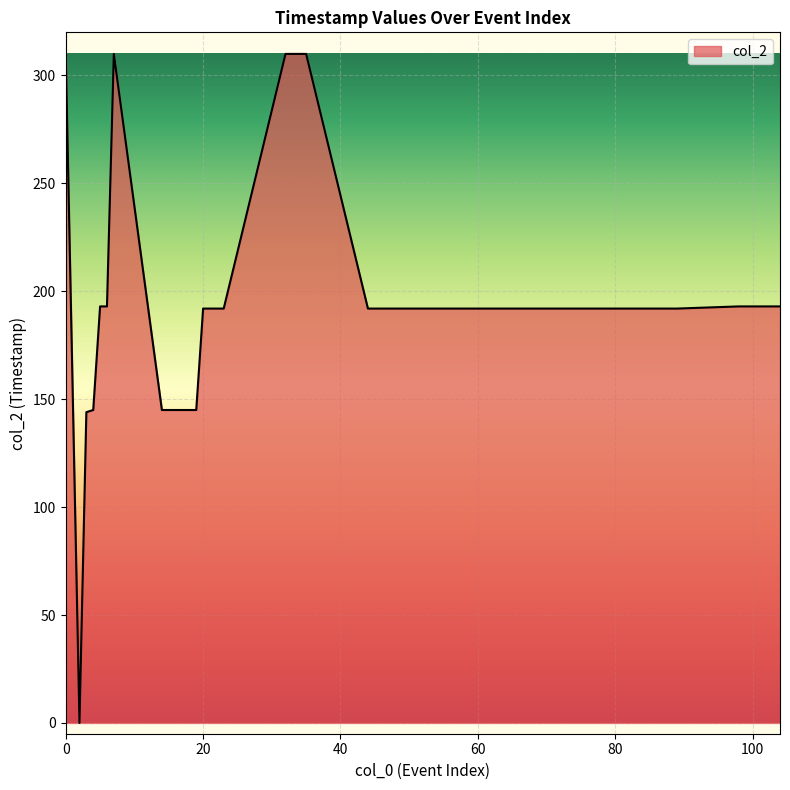

What is the greatest value displayed?

310